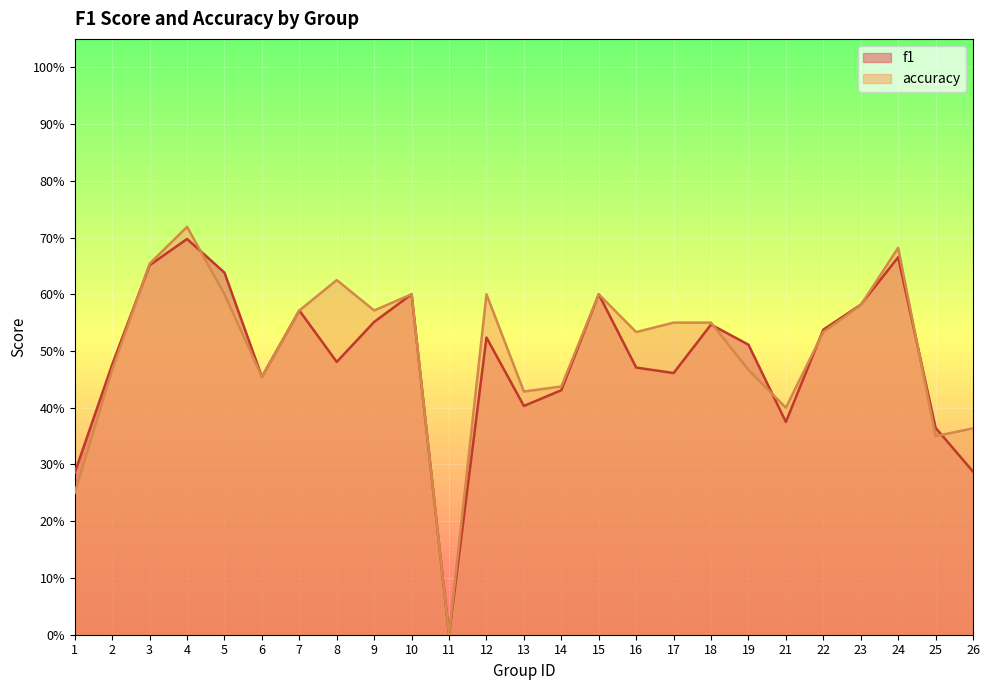

Reading right to left, extract all data points from this chart.

f1: 26=0.3	25=0.4	24=0.7	23=0.6	22=0.5	21=0.4	19=0.5	18=0.5	17=0.5	16=0.5	15=0.6	14=0.4	13=0.4	12=0.5	11=0.0	10=0.6	9=0.6	8=0.5	7=0.6	6=0.5	5=0.6	4=0.7	3=0.7	2=0.5	1=0.3
accuracy: 26=0.4	25=0.3	24=0.7	23=0.6	22=0.5	21=0.4	19=0.5	18=0.6	17=0.6	16=0.5	15=0.6	14=0.4	13=0.4	12=0.6	11=0.0	10=0.6	9=0.6	8=0.6	7=0.6	6=0.5	5=0.6	4=0.7	3=0.7	2=0.5	1=0.2